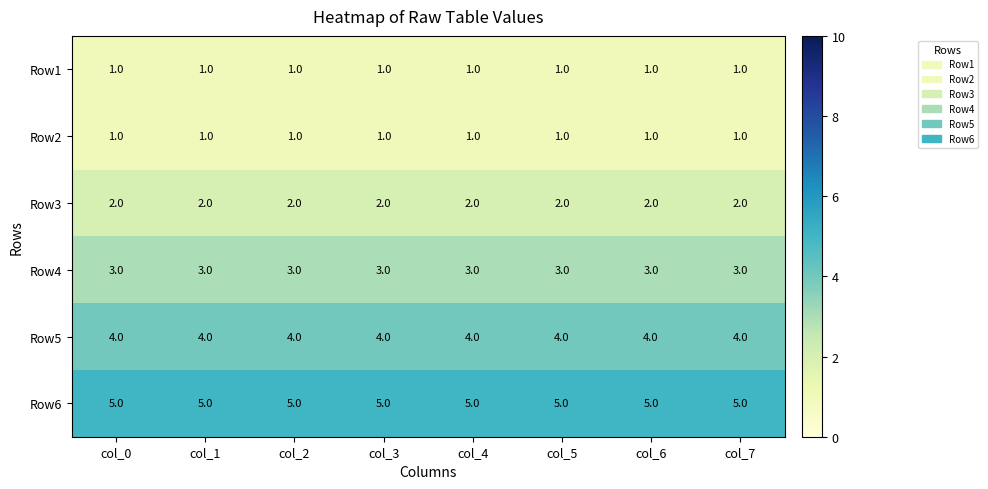

What is the greatest value displayed?

5